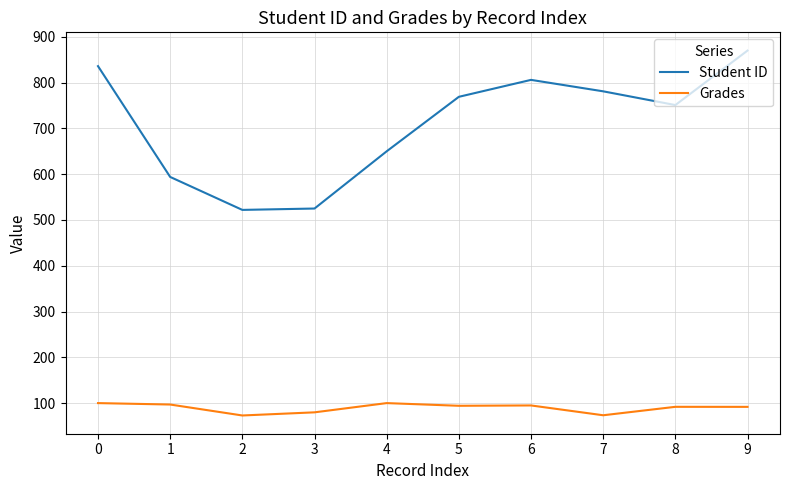

What are all the series names shown in the legend?

Student ID, Grades